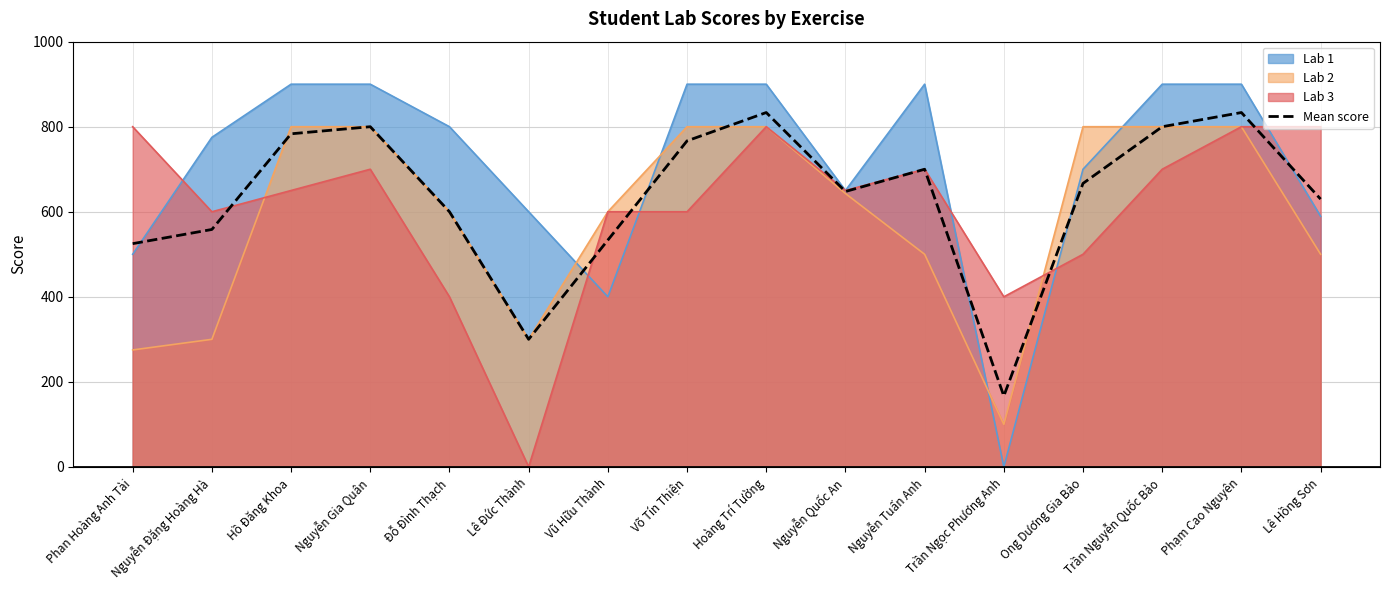

Reading left to right, list all the values displayed in this chart.

525.0	558.3	783.3	800.0	600.0	300.0	533.3	766.7	833.3	647.6	700.0	166.7	666.7	800.0	833.3	629.8